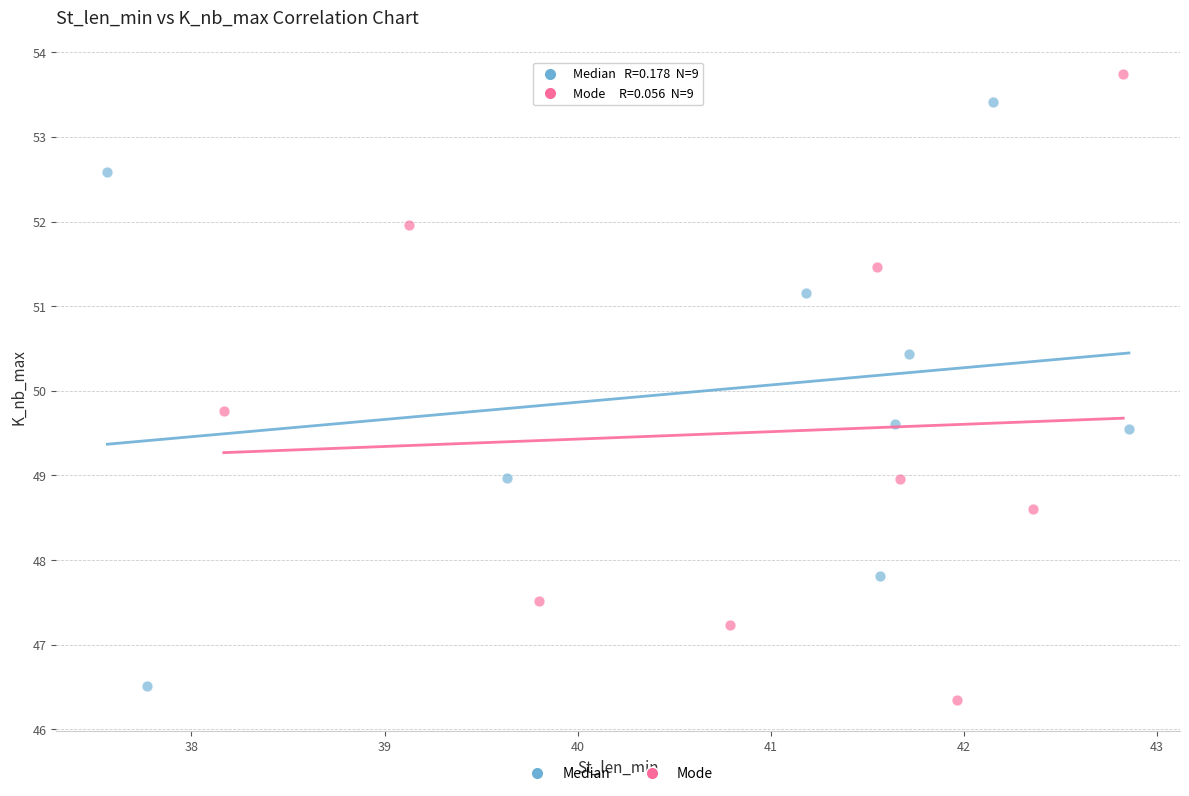

Which series contains the highest Y value?

Mode